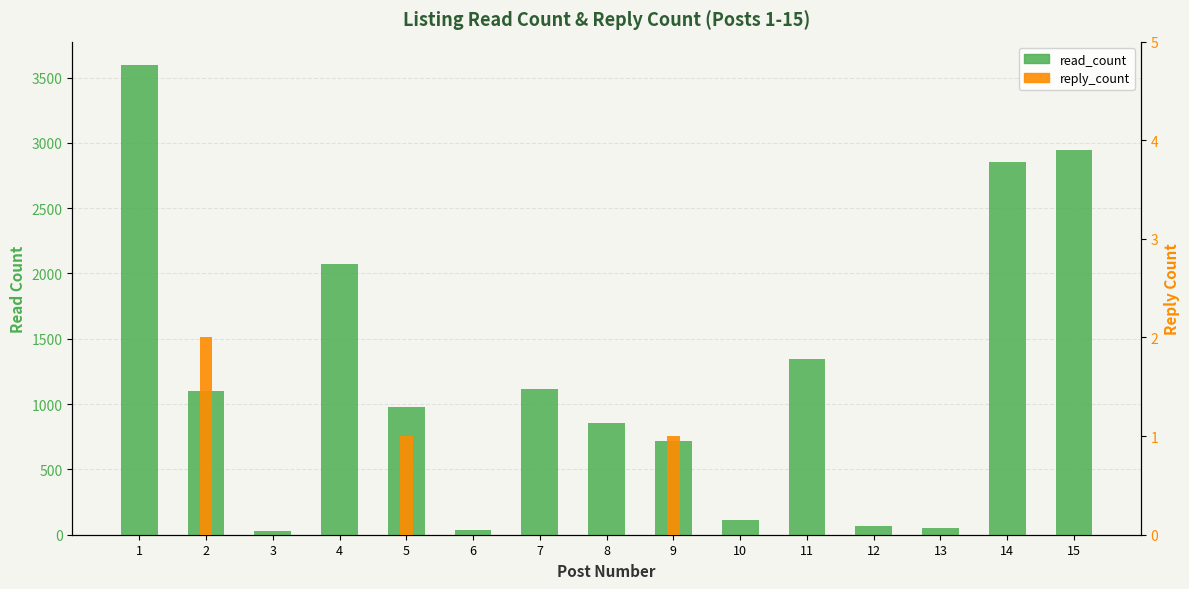

How many reply_count values are between 0 and 1?

14